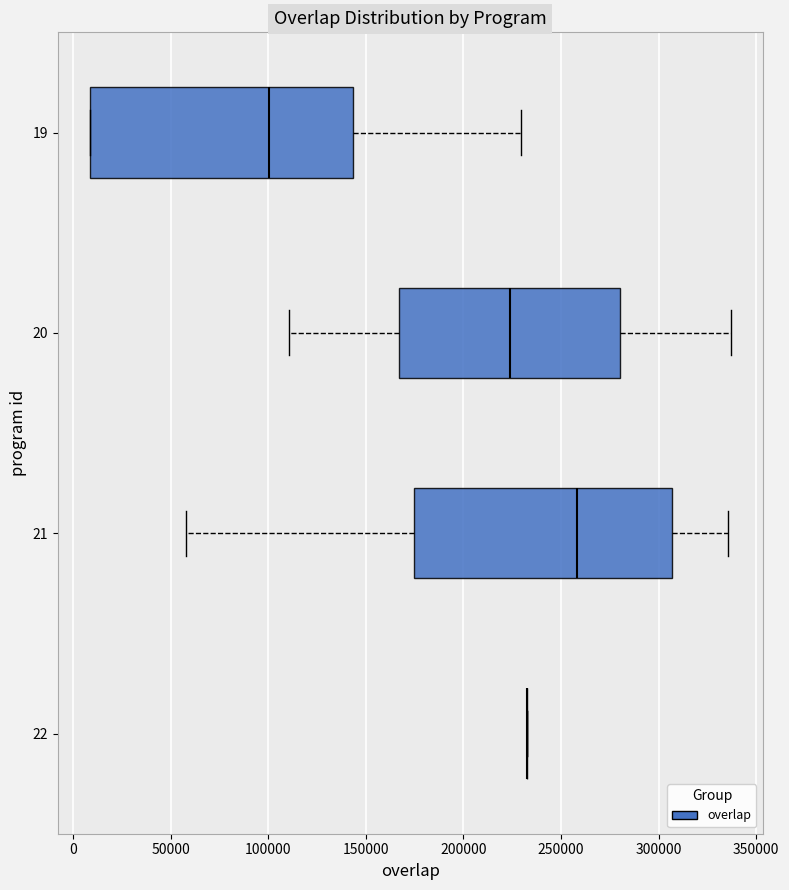

Reading bottom to top, read every box against the x-axis: the position of its median line, the range the box covers, and the ends of its whiskers. The values are not printed on the chart, so give them approximately, as read against the axis.

22: box collapsed to a line at 235000, whiskers 235000 to 235000
21: median 260000, box 175000 to 305000, whiskers 60000 to 335000
20: median 225000, box 165000 to 280000, whiskers 110000 to 335000
19: median 100000, box 10000 to 145000, whiskers 10000 to 230000